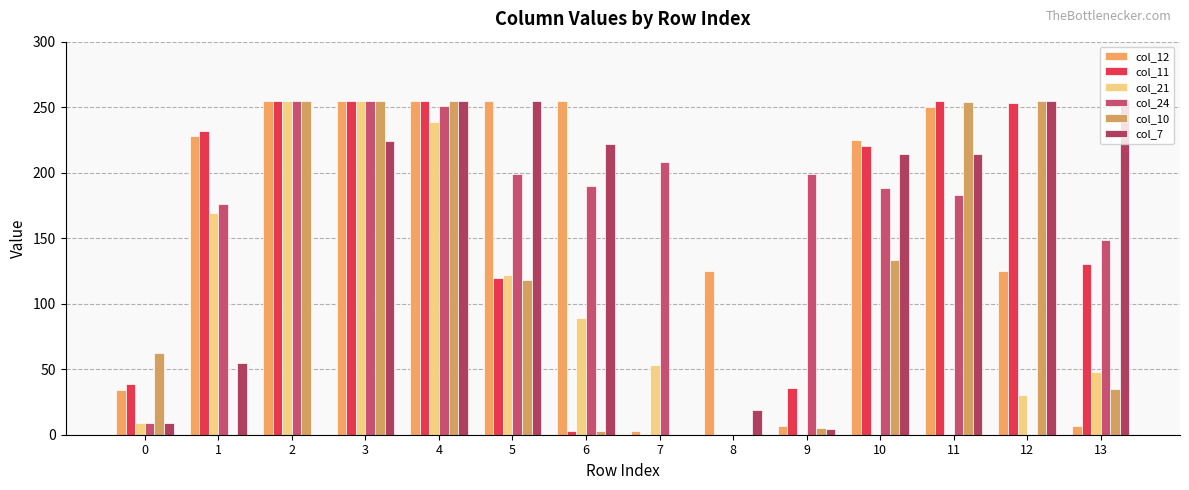

Is the value of col_12 at 10 greater than the value of col_24 at 5?

Yes